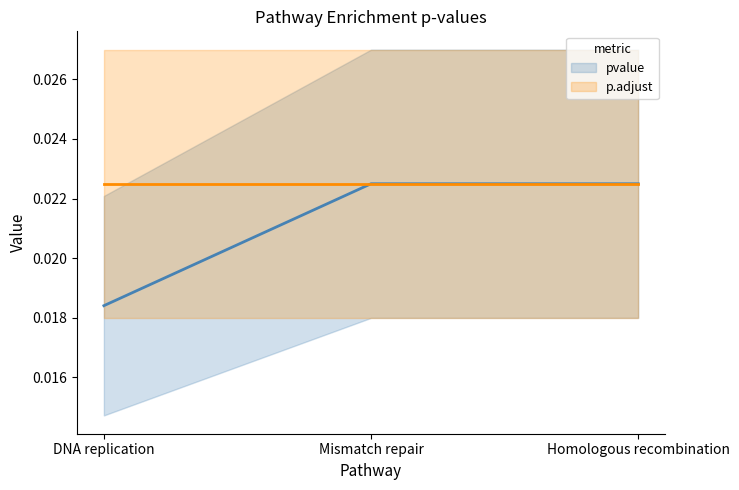

Which series has the largest range (max minus min)?

pvalue